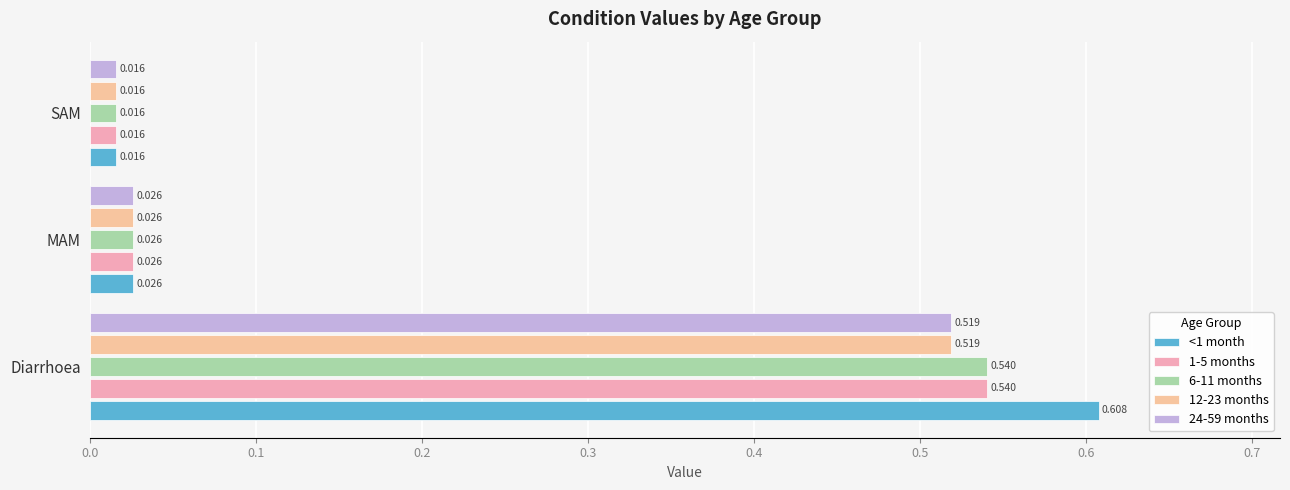

What are all the series names shown in the legend?

<1 month, 1-5 months, 6-11 months, 12-23 months, 24-59 months